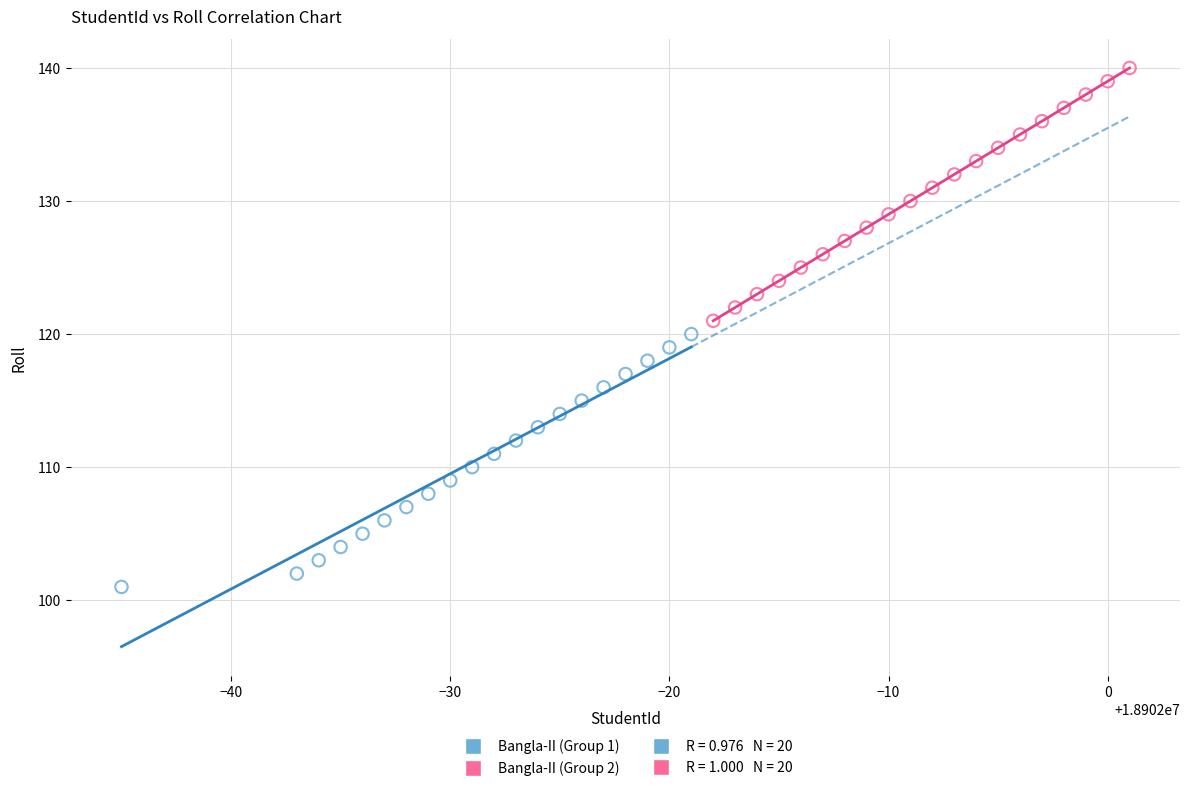

Which series reaches the maximum Y coordinate?

Bangla-II (Group 2)